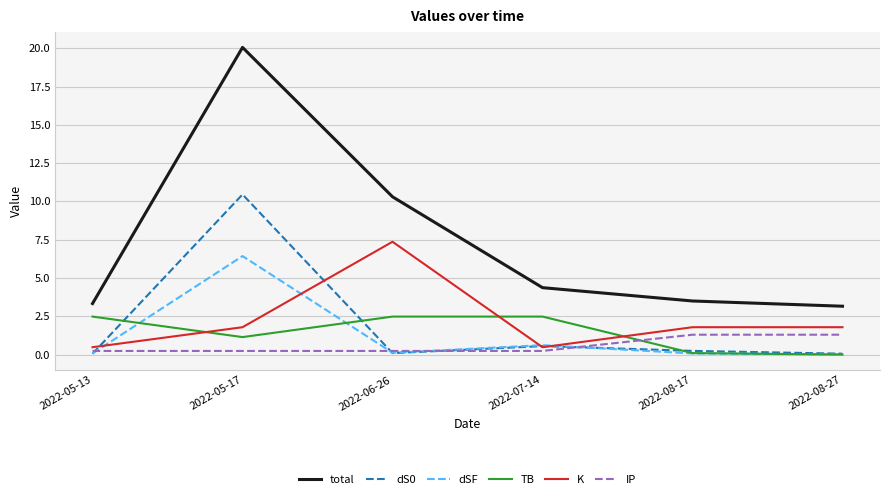

Which series has the widest spread of values?

total